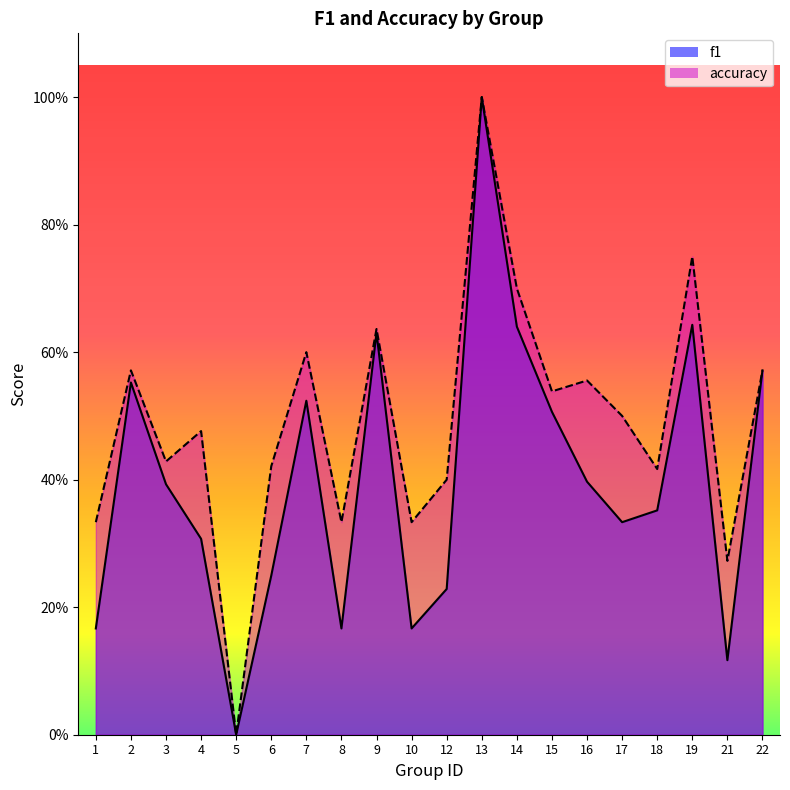

Which series changed the most between 14 and 22?

accuracy